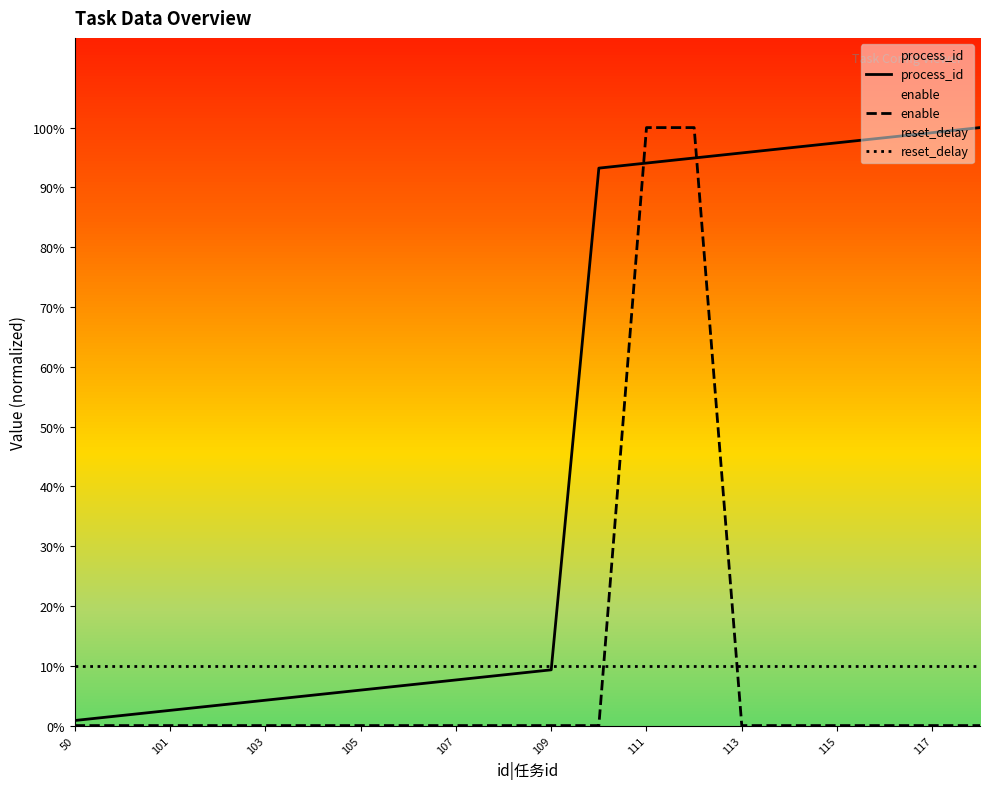

Is this an area chart (filled region under the line)?

No